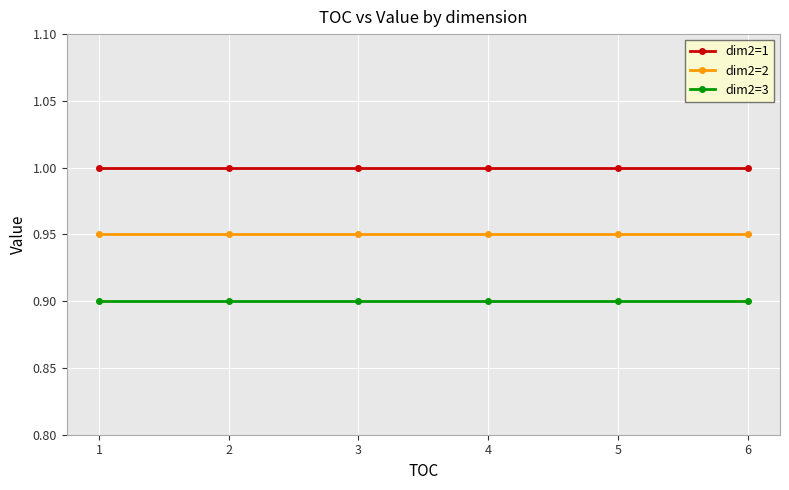

The dim2=2 series shows 0.2 at 4. True or false?

False